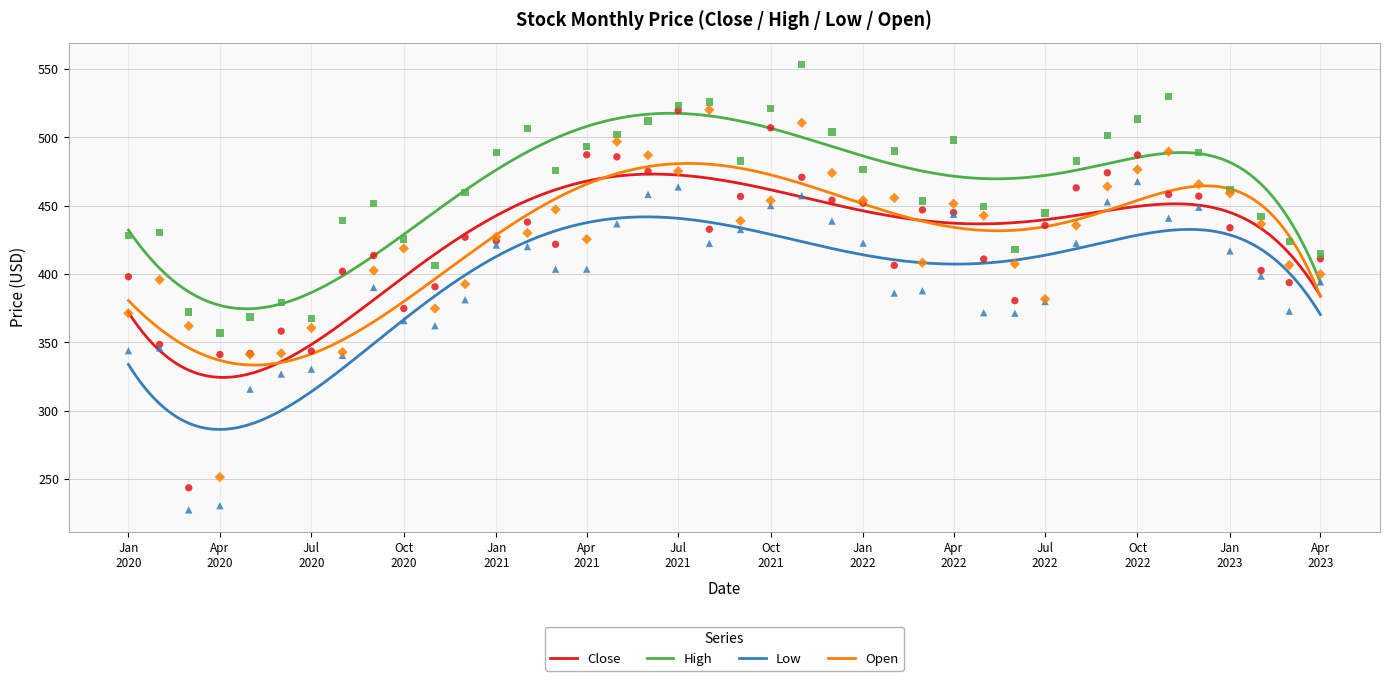

True or false: Open and Low intersect in this chart.

False